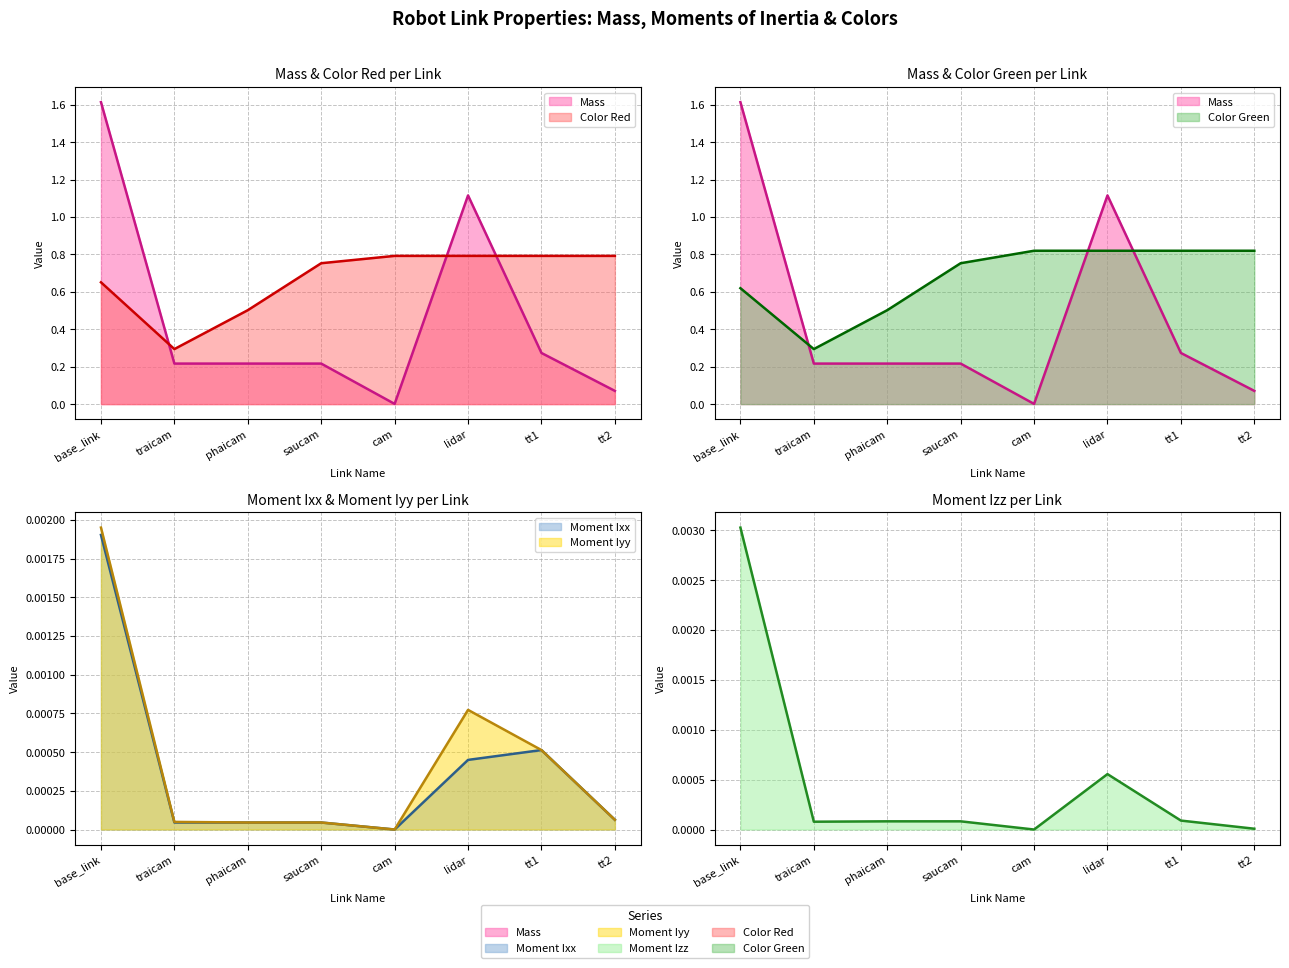

What is the value of the Color Green point at the 2nd from the left?

0.3